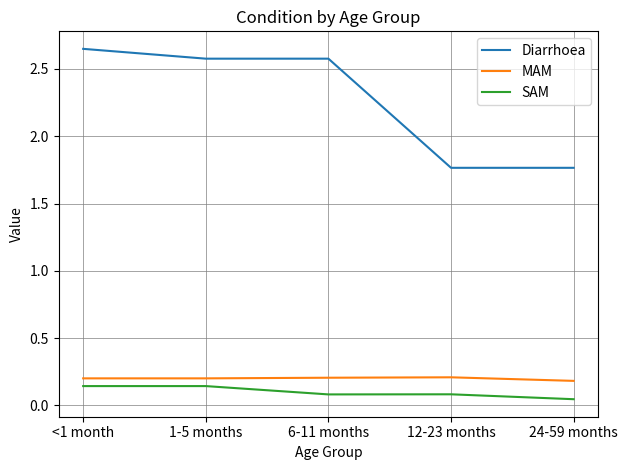

At which category is the sum across all series the highest?

<1 month